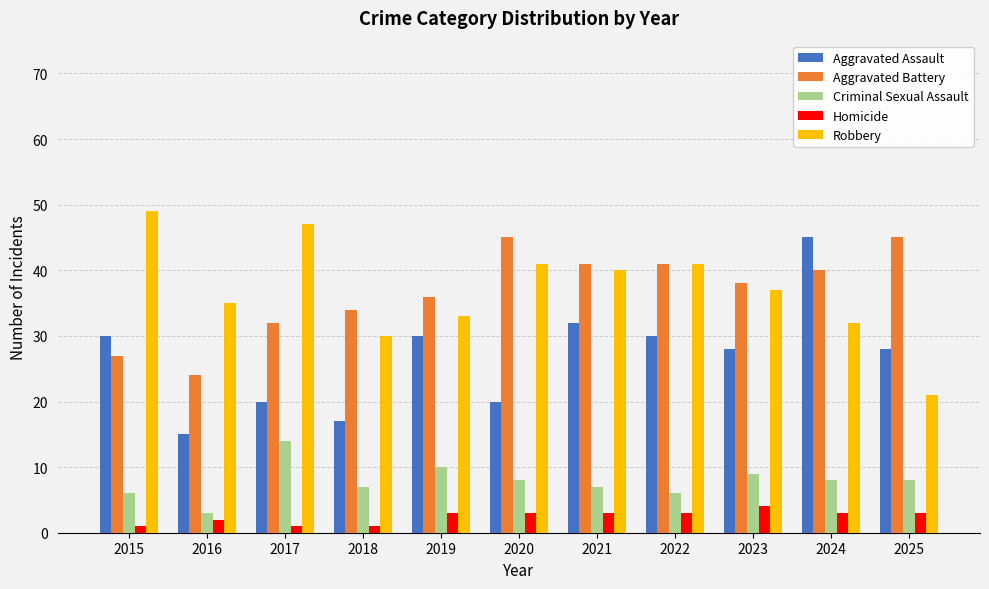

Reading right to left, transcribe all the data shown in this chart.

Aggravated Assault: 2025=28	2024=45	2023=28	2022=30	2021=32	2020=20	2019=30	2018=17	2017=20	2016=15	2015=30
Aggravated Battery: 2025=45	2024=40	2023=38	2022=41	2021=41	2020=45	2019=36	2018=34	2017=32	2016=24	2015=27
Criminal Sexual Assault: 2025=8	2024=8	2023=9	2022=6	2021=7	2020=8	2019=10	2018=7	2017=14	2016=3	2015=6
Homicide: 2025=3	2024=3	2023=4	2022=3	2021=3	2020=3	2019=3	2018=1	2017=1	2016=2	2015=1
Robbery: 2025=21	2024=32	2023=37	2022=41	2021=40	2020=41	2019=33	2018=30	2017=47	2016=35	2015=49